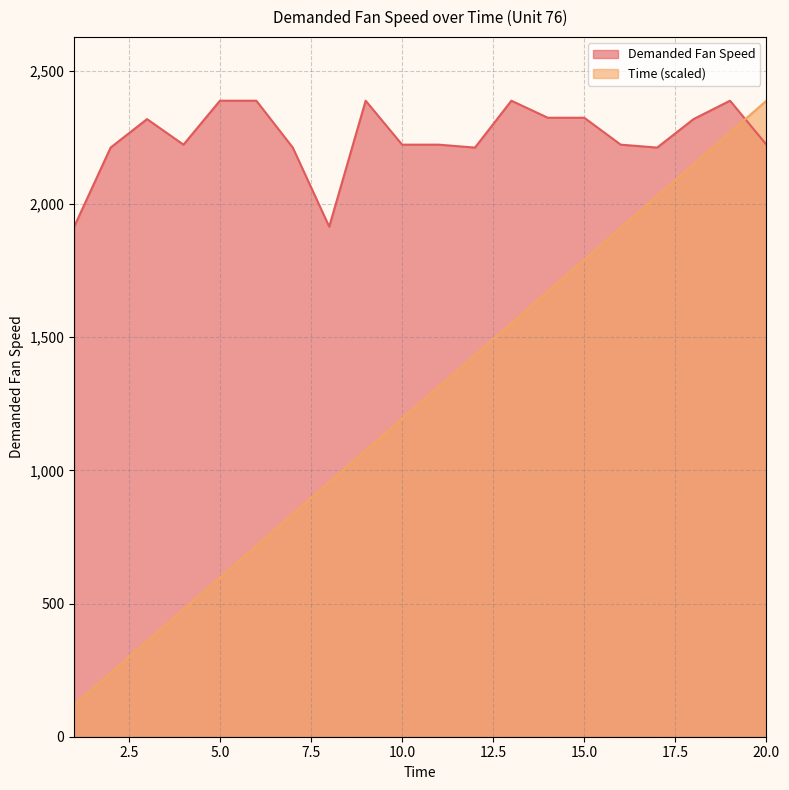

True or false: Time and Demanded Fan Speed cross at least once.

True